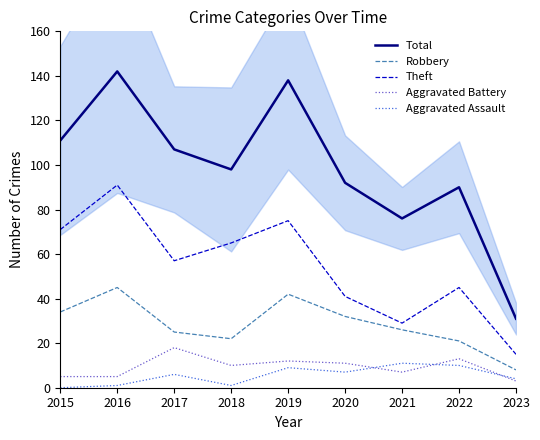

True or false: Robbery has more than 1 points higher than both neighbors.

True